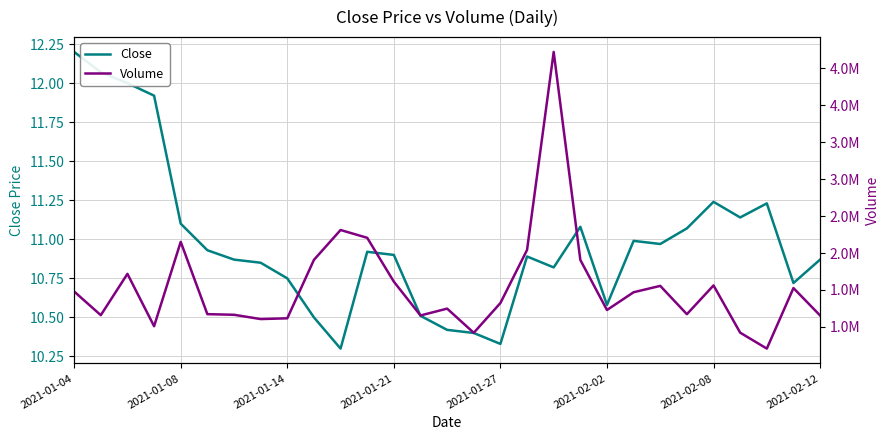

The value of Close at 23 is 2.8. True or false?

False